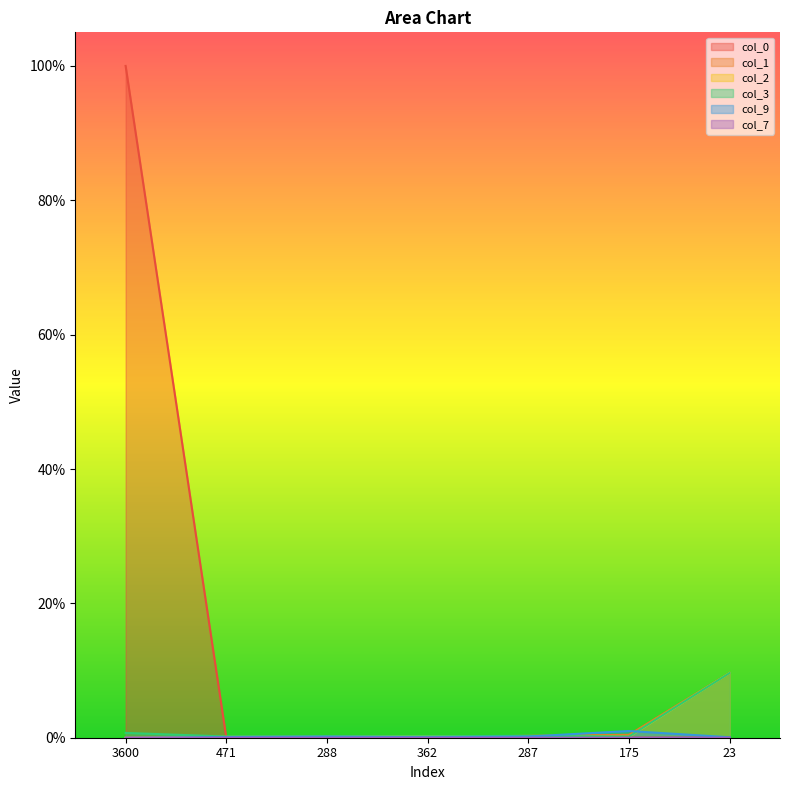

What is the label of the 4th point from the right?

362